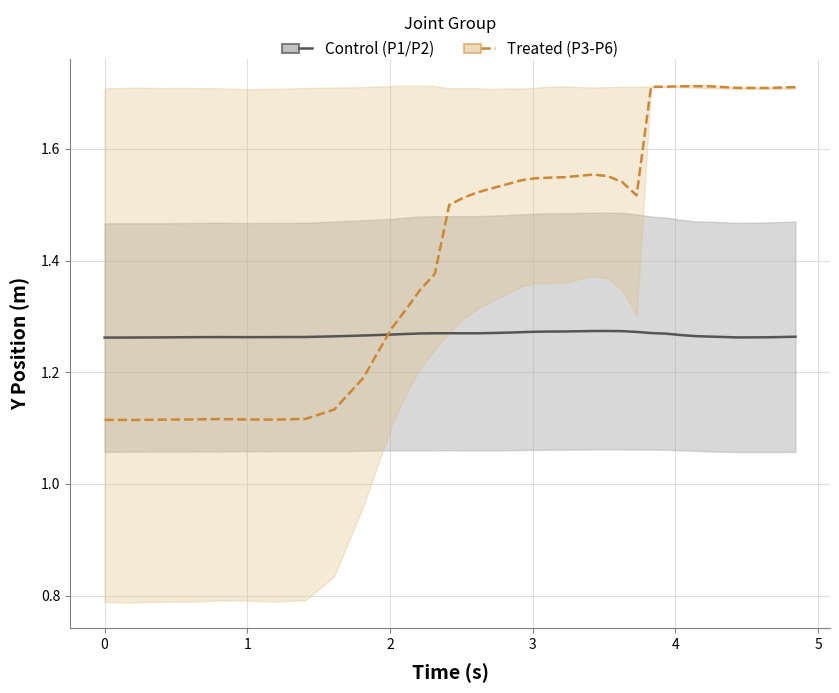

Count the number of categories in the chart.

35